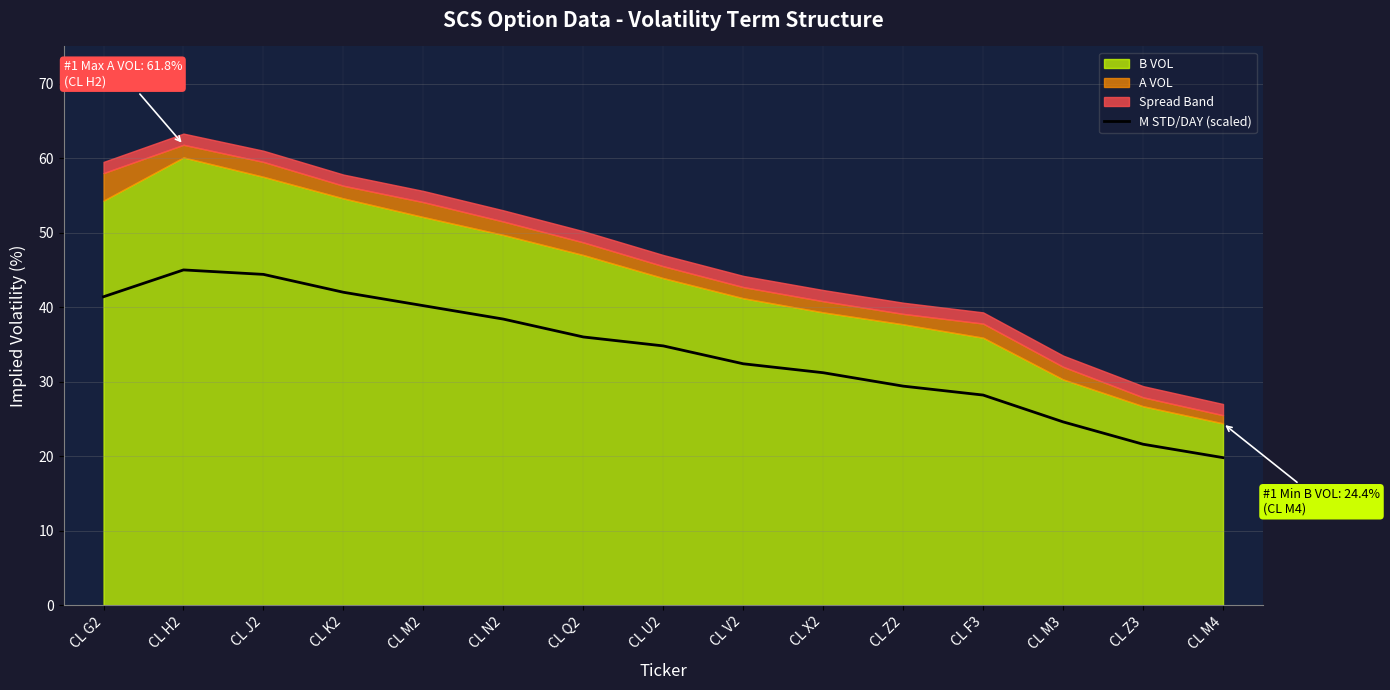

True or false: the data has more than 0 interior local peaks.

True